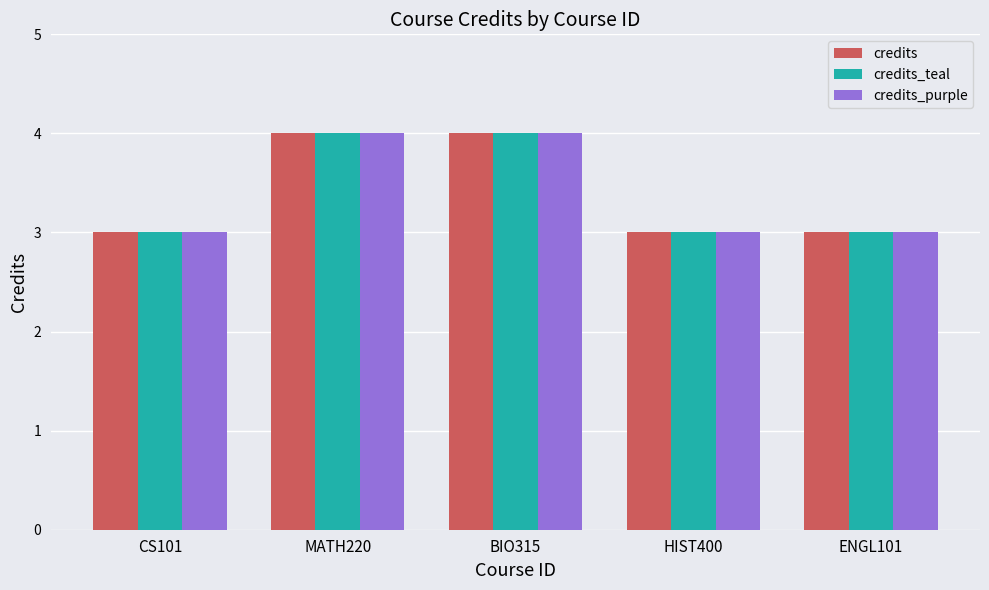

What is the value of the credits bar at the 1st from the left?

3